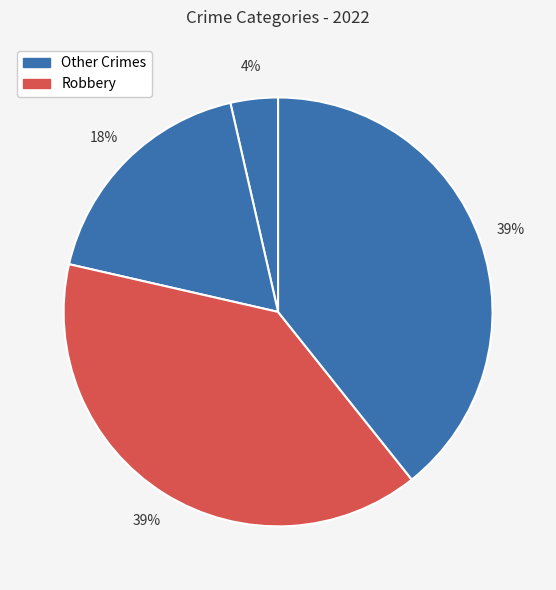

Count the number of slices in the pie.

4